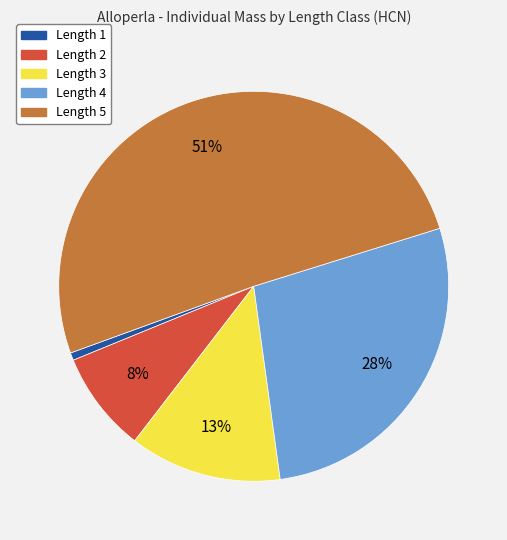

To the nearest percent, what is the difference between the largest and smallest slice percentages?

50%